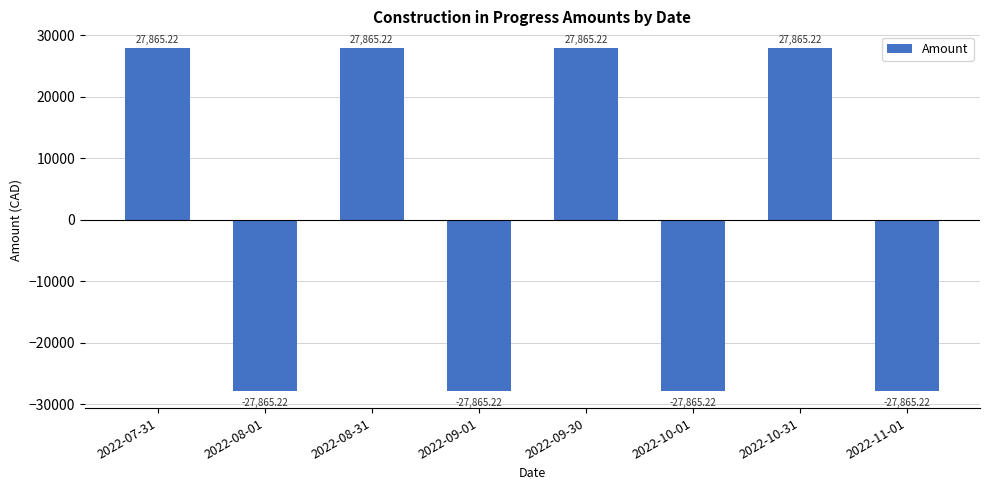

What position from the left is 2022-07-31?

1